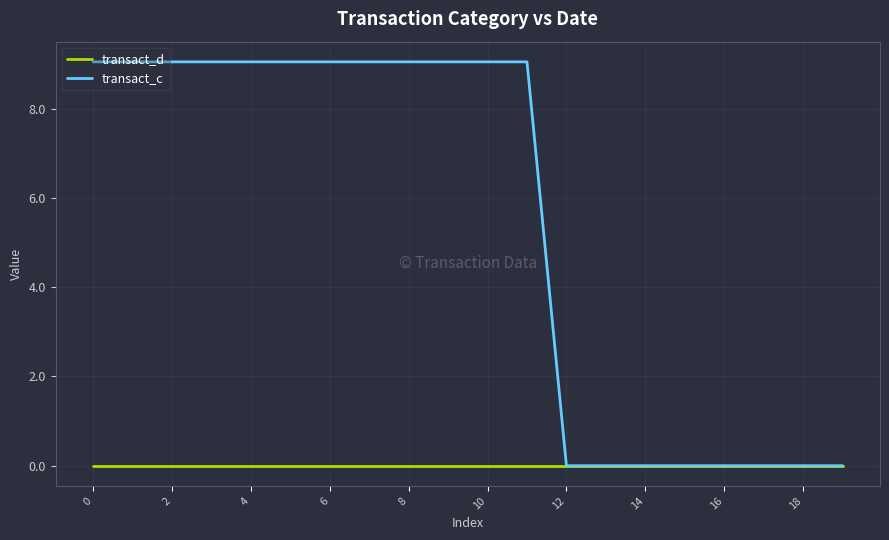

What are all the series names shown in the legend?

transact_d, transact_c